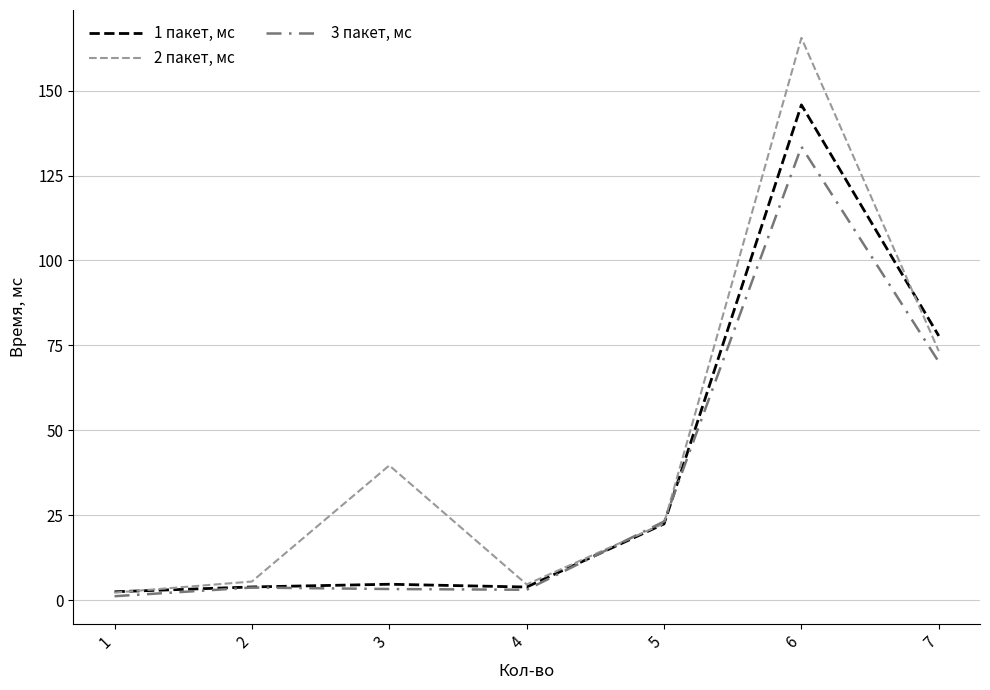

What is the difference between the maximum and second lowest values in the 2 пакет, мс series?

160.8